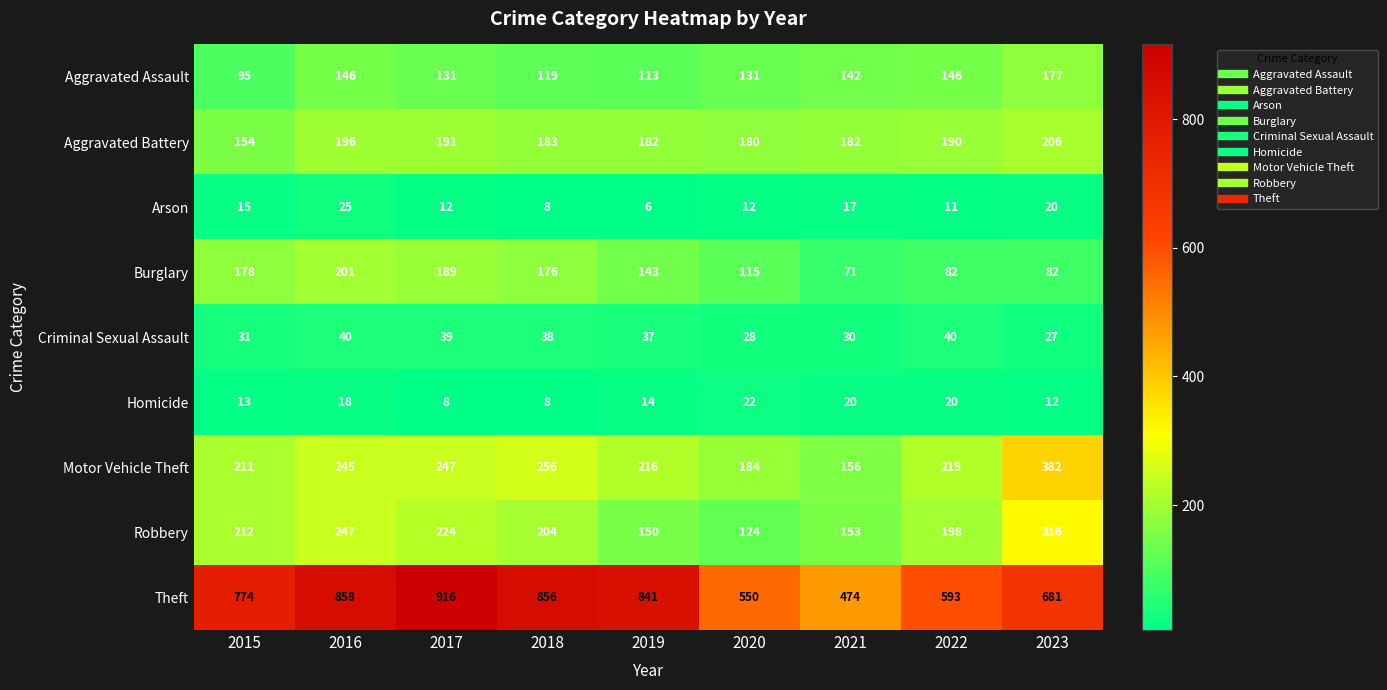

What is the approximate value of Theft at 2015, to the nearest 50?

750